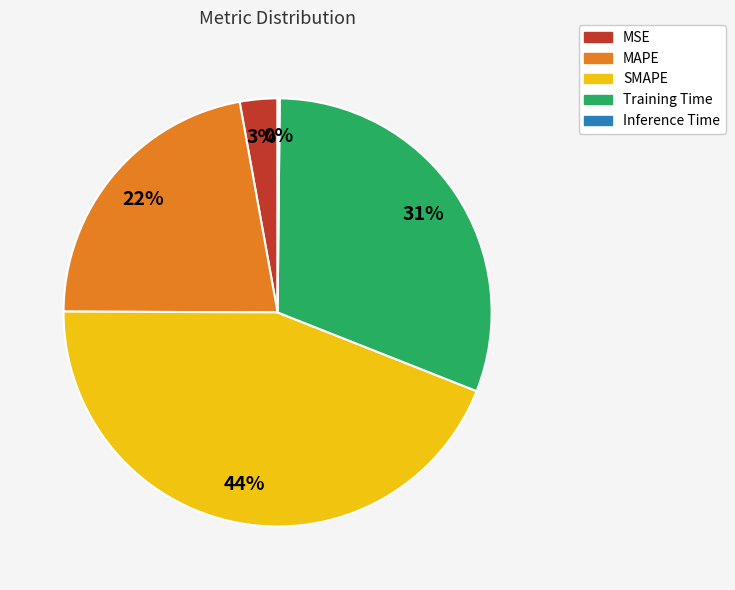

Which category has the biggest portion of the pie?

SMAPE